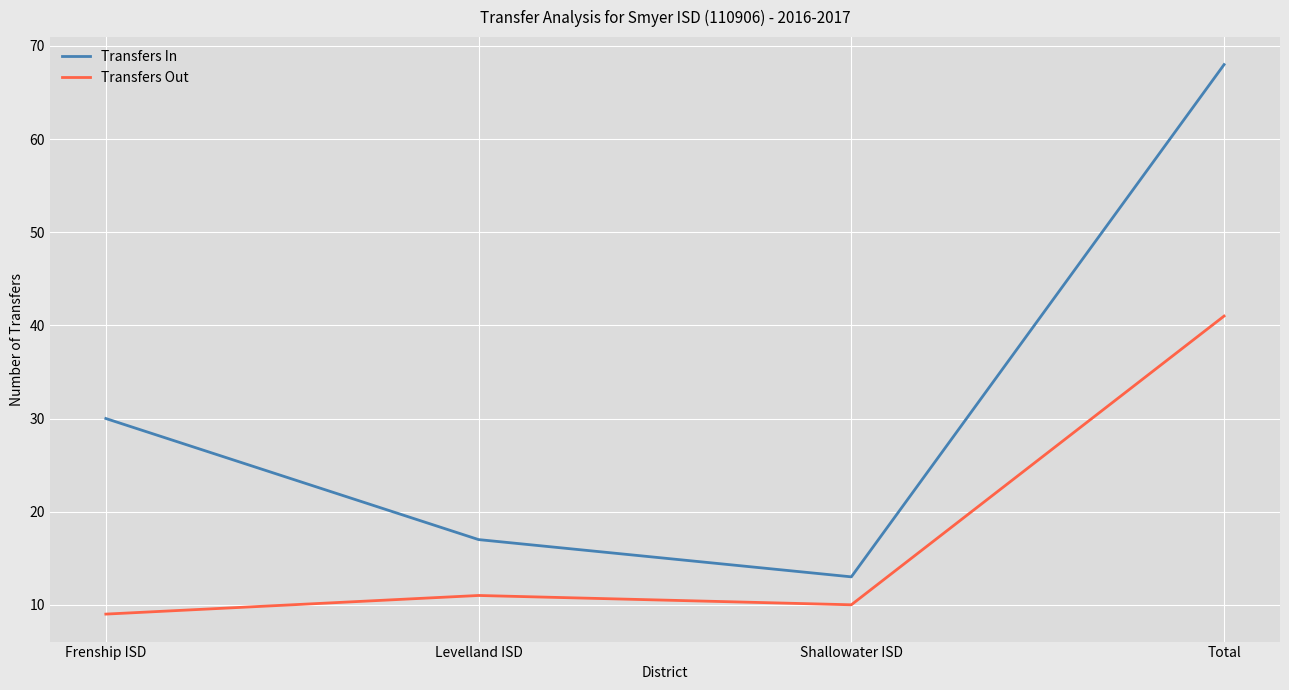

What is the difference between the maximum and minimum values in the Transfers In series?

55